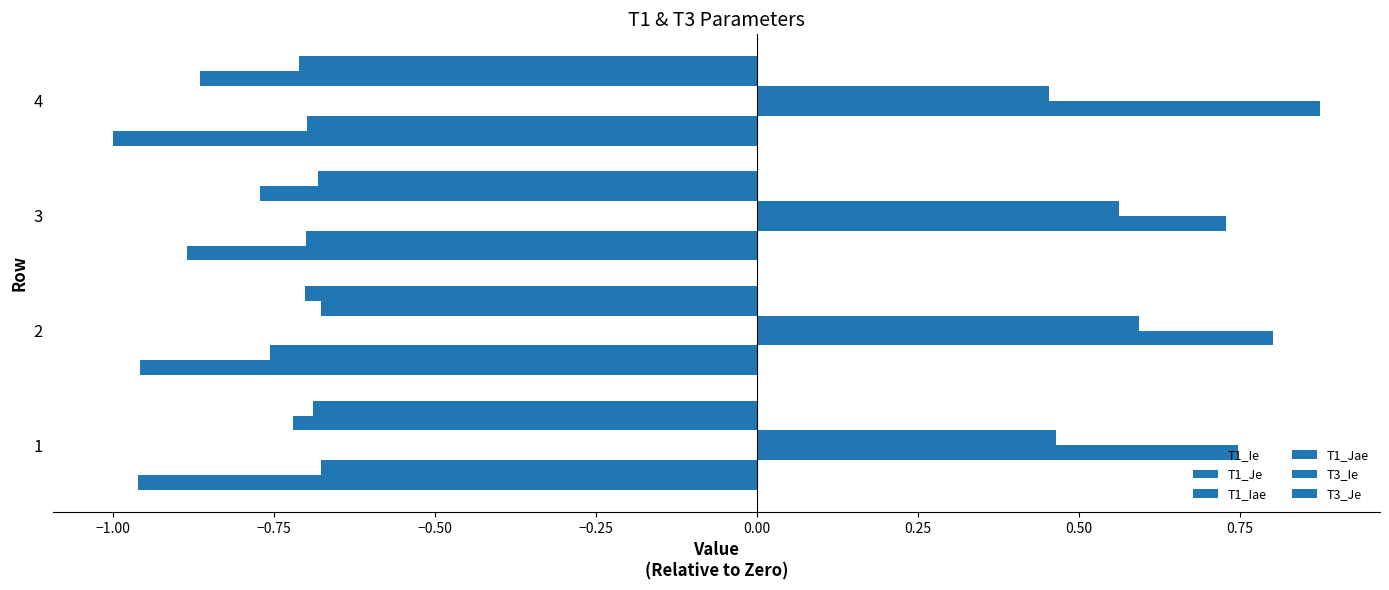

How many data points does each series have?

4